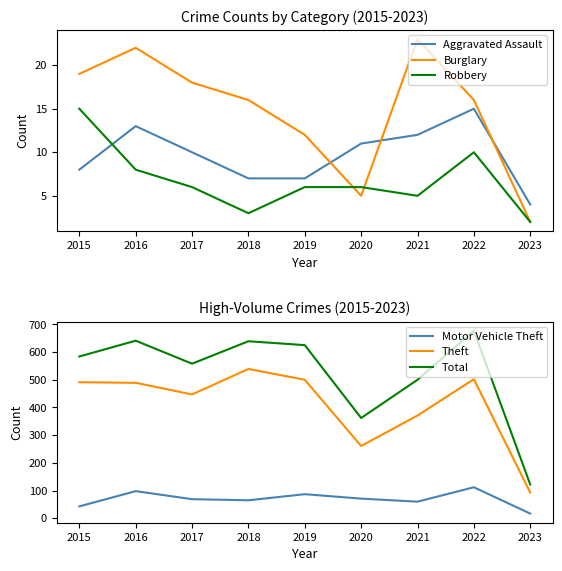

Which category has the highest value in the Aggravated Assault series?

2022